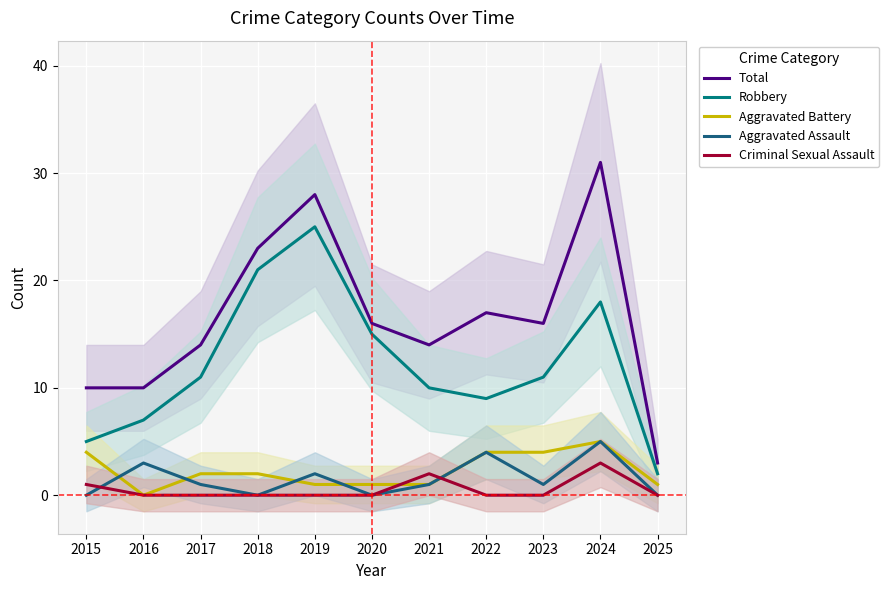

At 2018, list the series in order from largest to smallest.

Total, Robbery, Aggravated Battery, Aggravated Assault, Criminal Sexual Assault